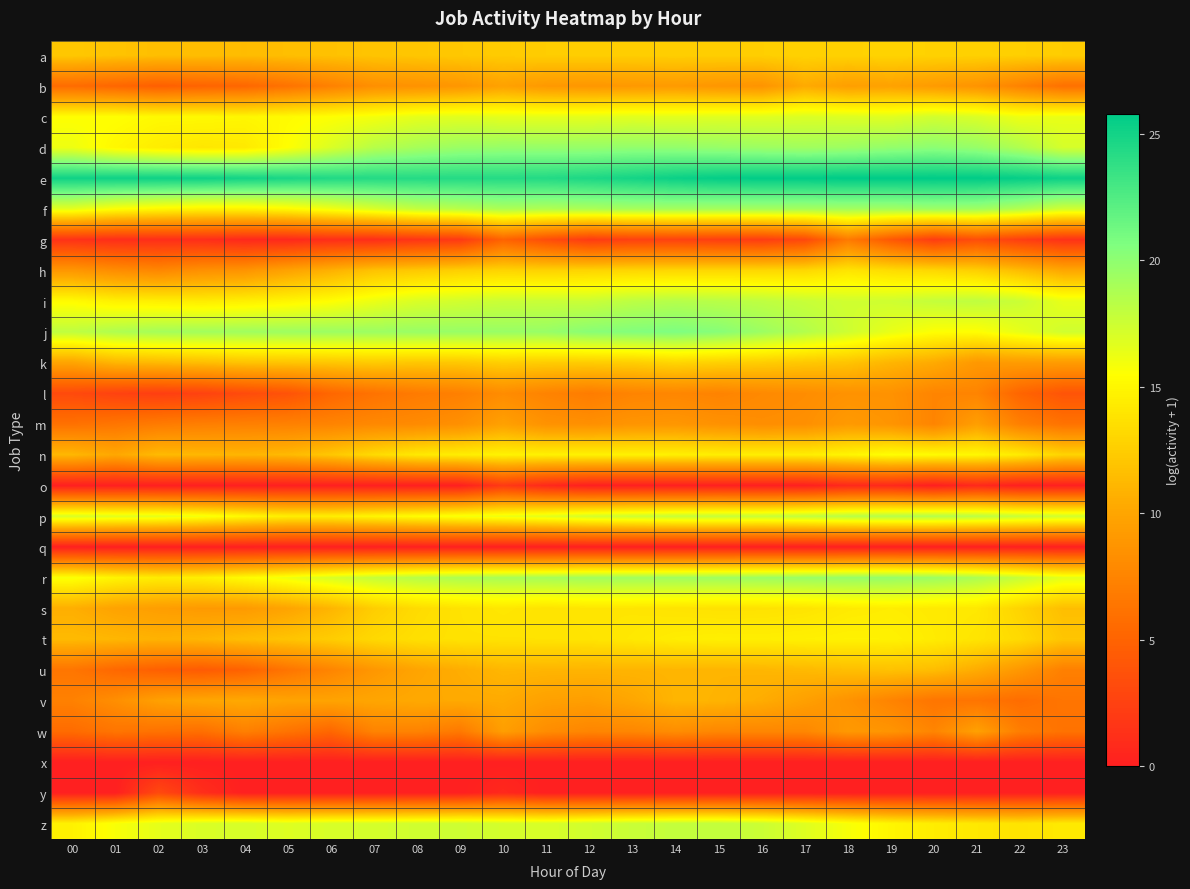

Between 01 and 03, which series saw the biggest shift?

v